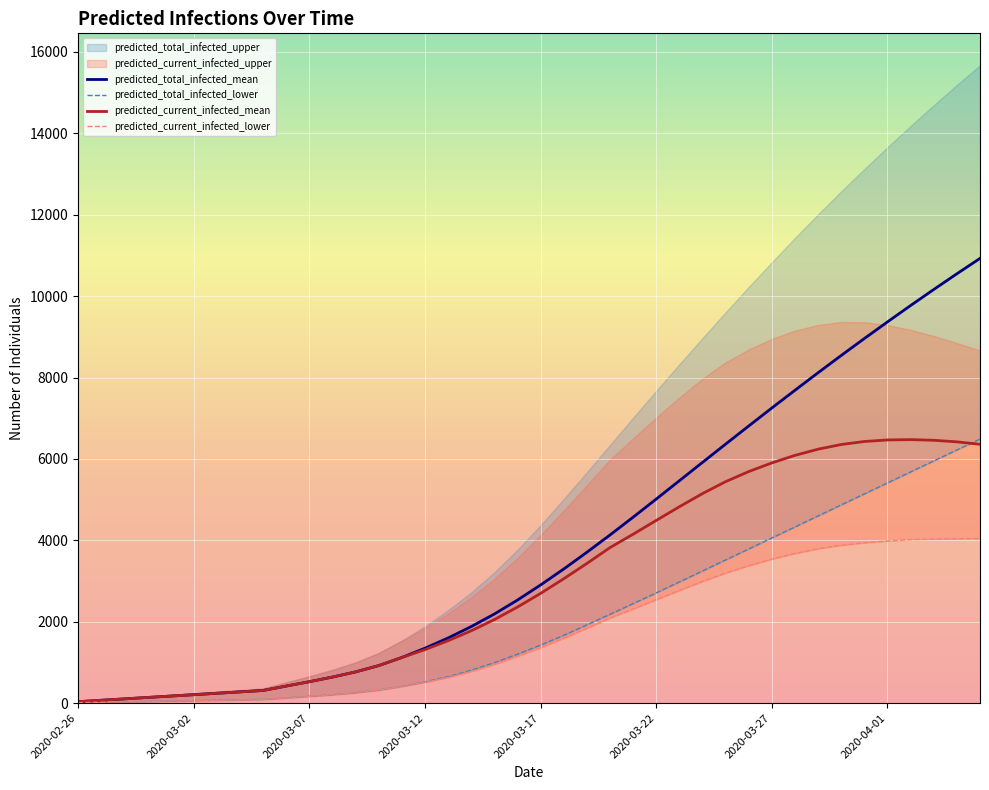

What is the sum of all predicted_current_infected_mean values?

120894